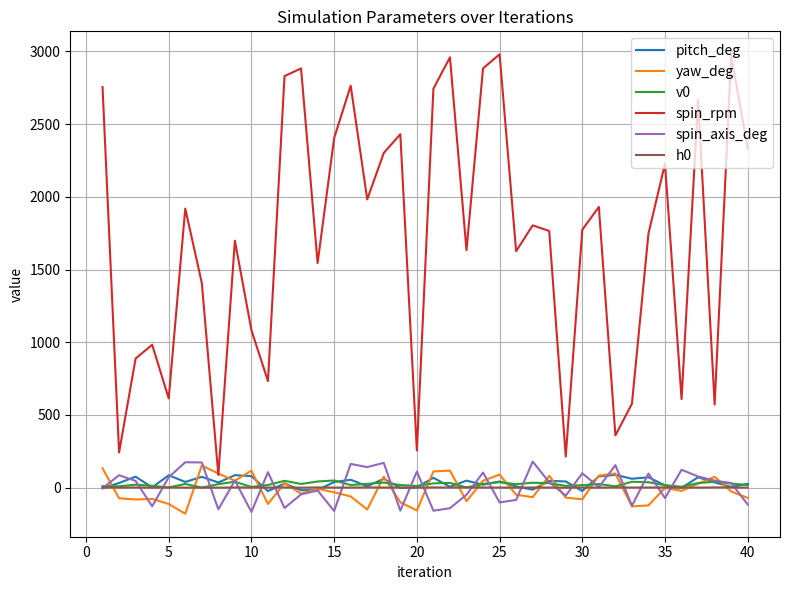

Which series has the largest range (max minus min)?

spin_rpm